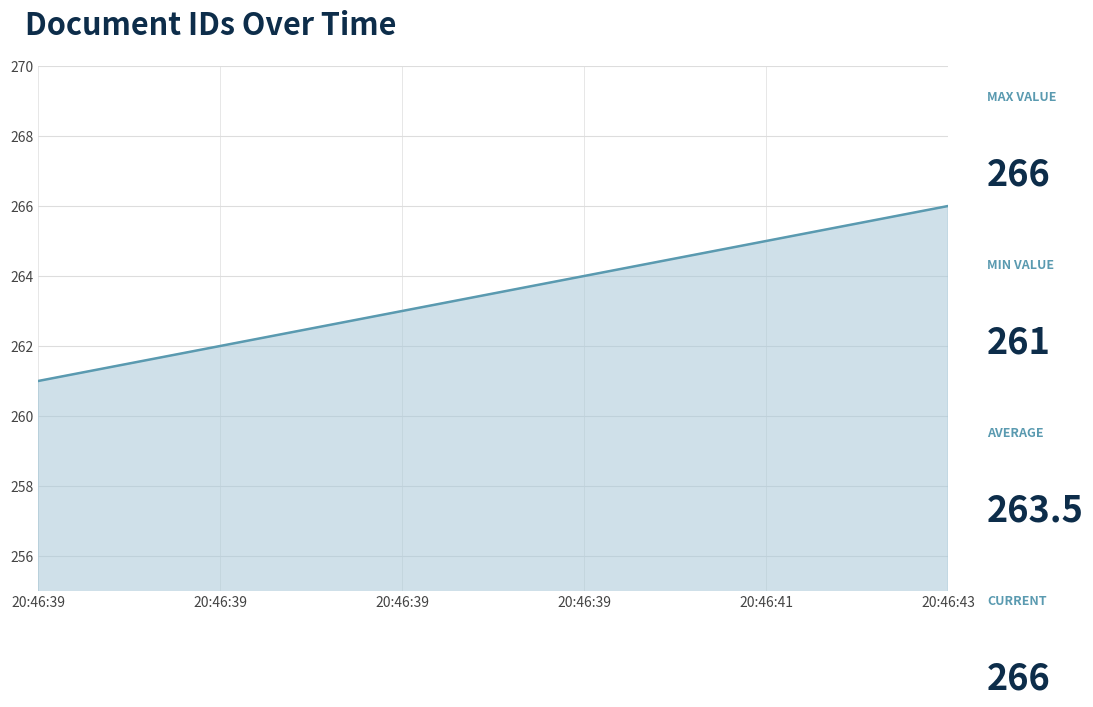

How many categories are shown in the chart?

6